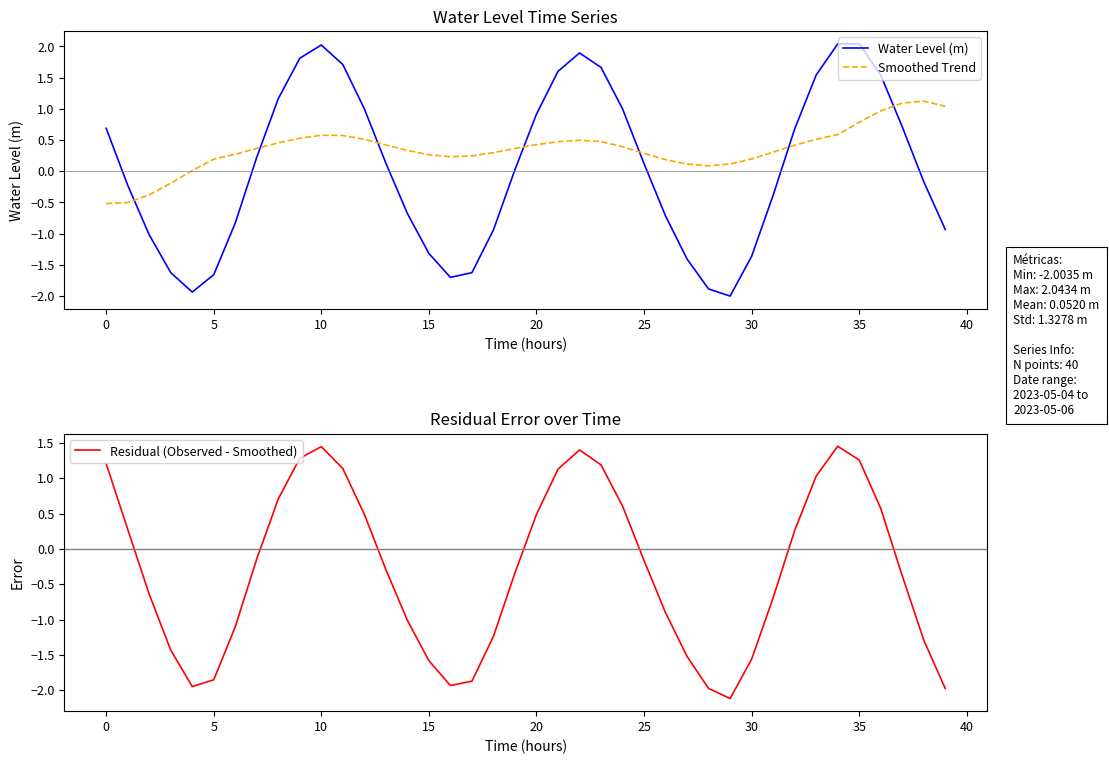

The Residual (Observed - Smoothed) series shows -2.4 at 15. True or false?

False